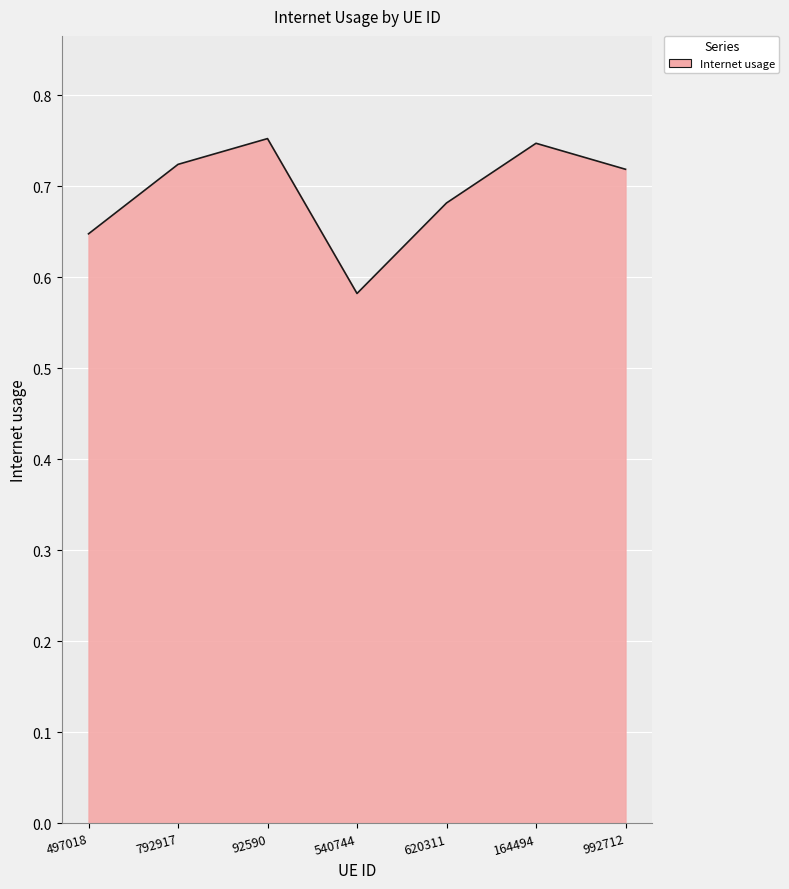

Where is the data nearest to the value 0?

540744